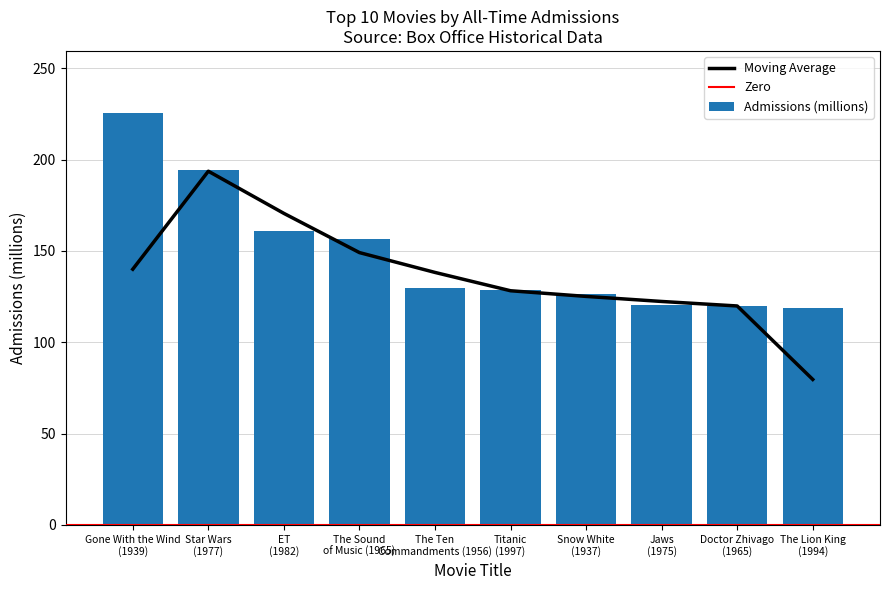

List the labels in order of value, smallest first.

The Lion King
(1994), Doctor Zhivago
(1965), Jaws
(1975), Snow White
(1937), Titanic
(1997), The Ten
Commandments (1956), The Sound
of Music (1965), ET
(1982), Star Wars
(1977), Gone With the Wind
(1939)